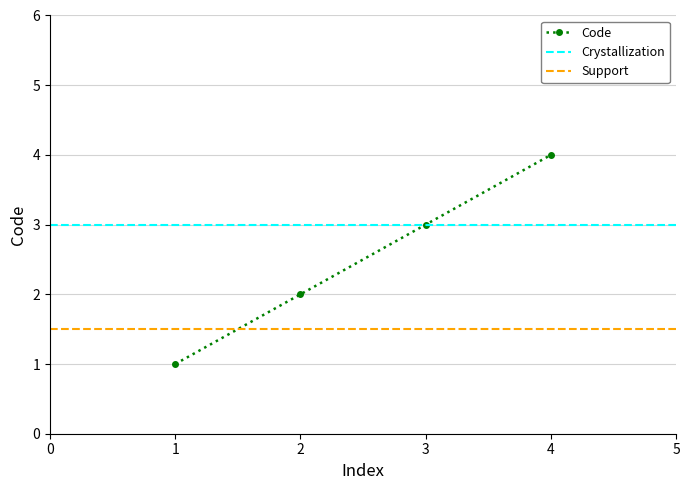

Is it true that Code equals 3 at 3?

True